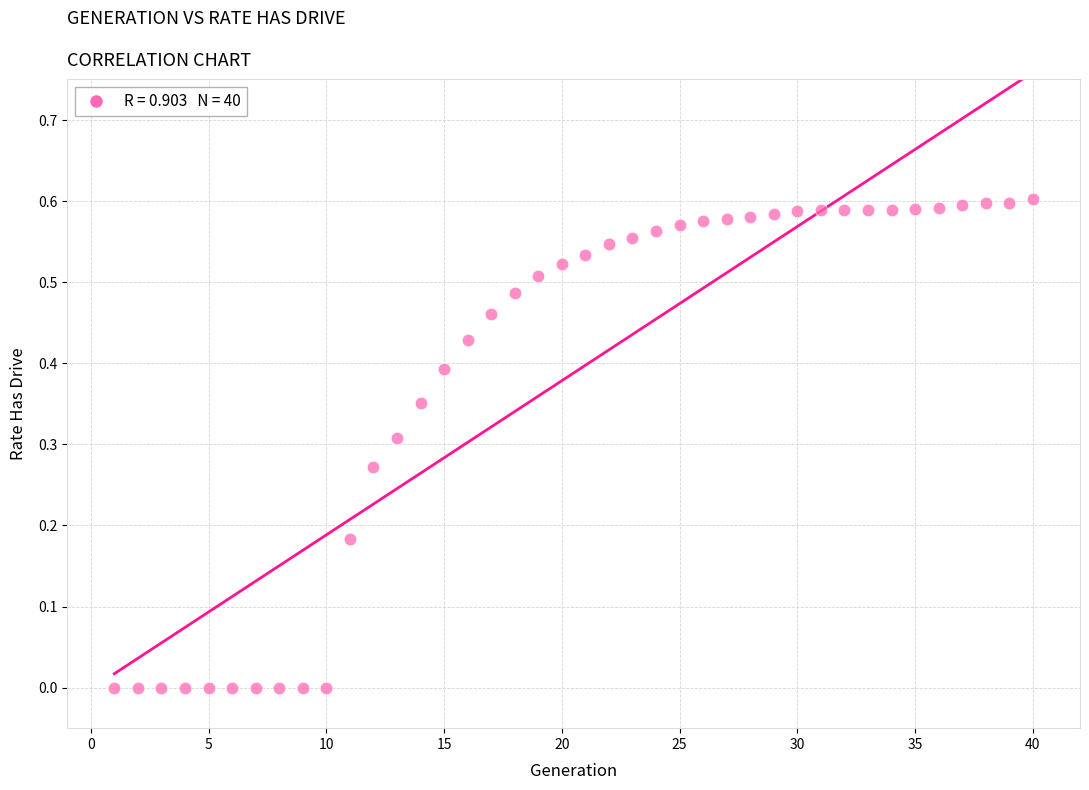

What is the range of X values (max minus min)?

39.0